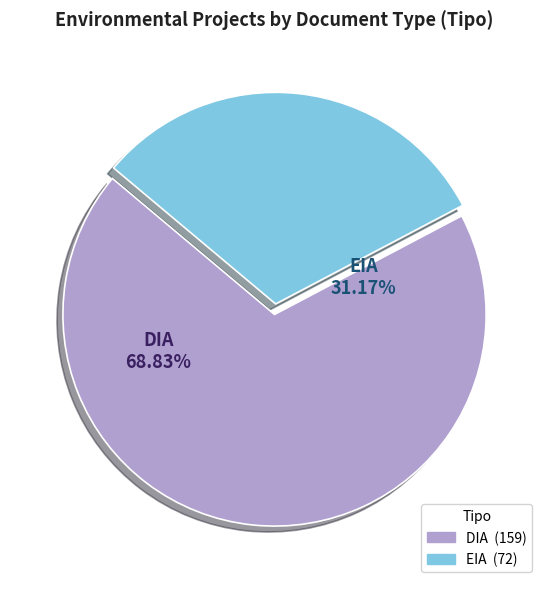

Is there any slice that represents more than half of the pie?

Yes